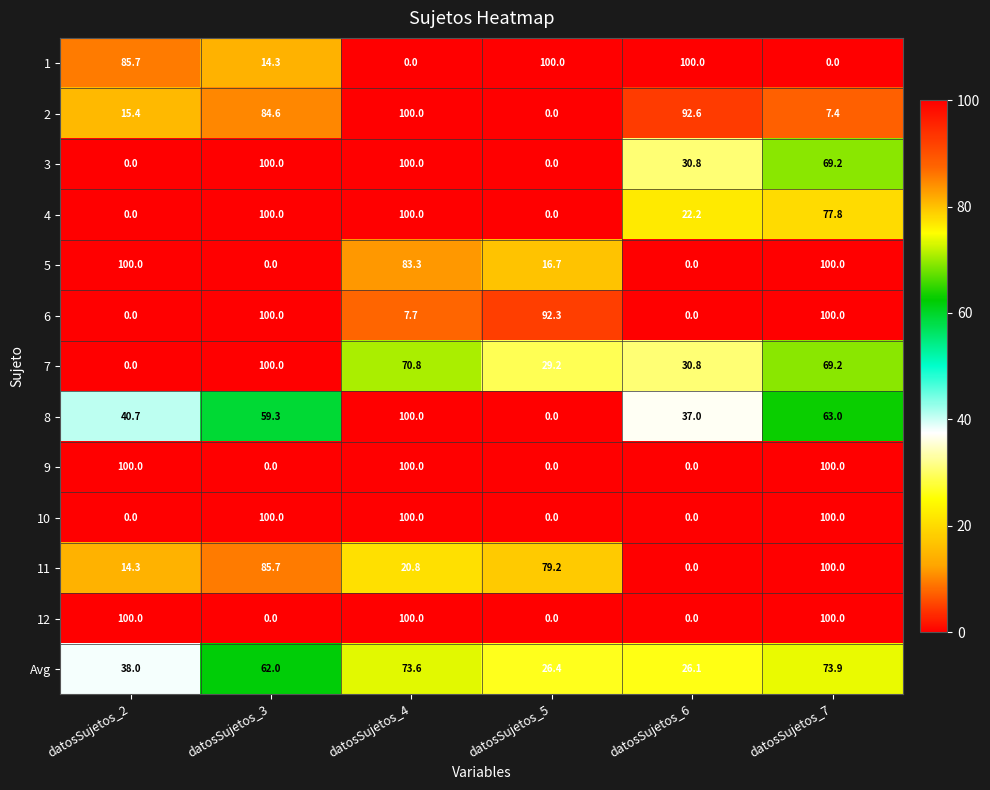

What is the spread (max minus min) of values at datosSujetos_4?

100.0